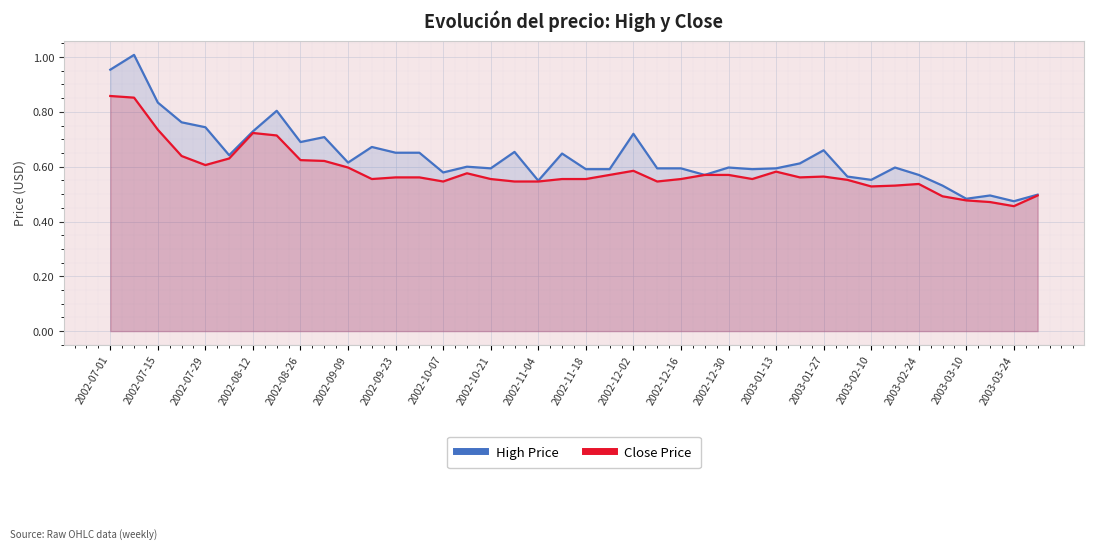

Which category has the lowest value across all series?

2003-03-24